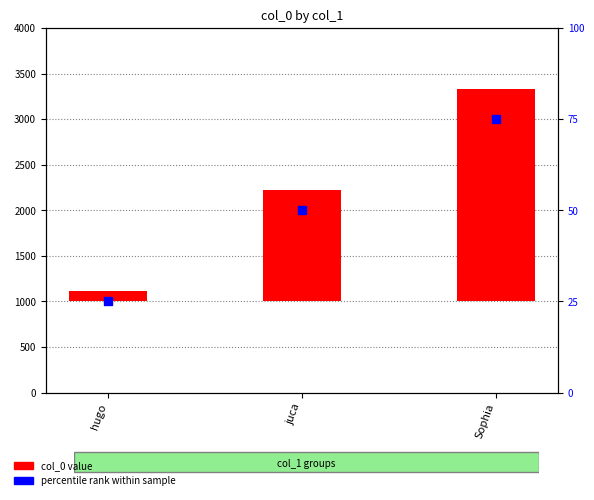

Which series reaches the maximum Y coordinate?

col_0 value